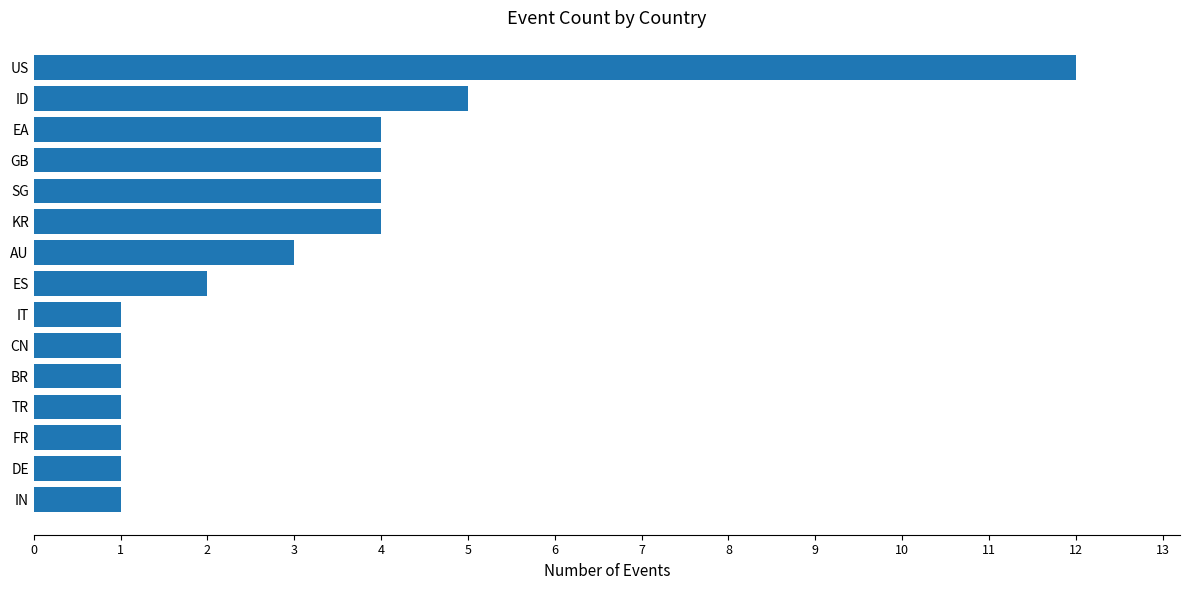

Between FR and US, which is larger?

US